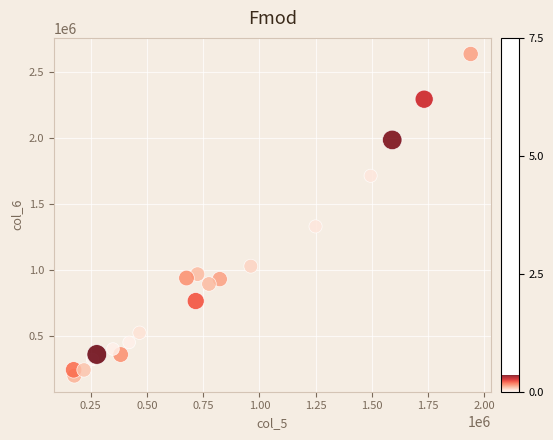

What Y value in the scatter plot is closest to 1417080?

1329040